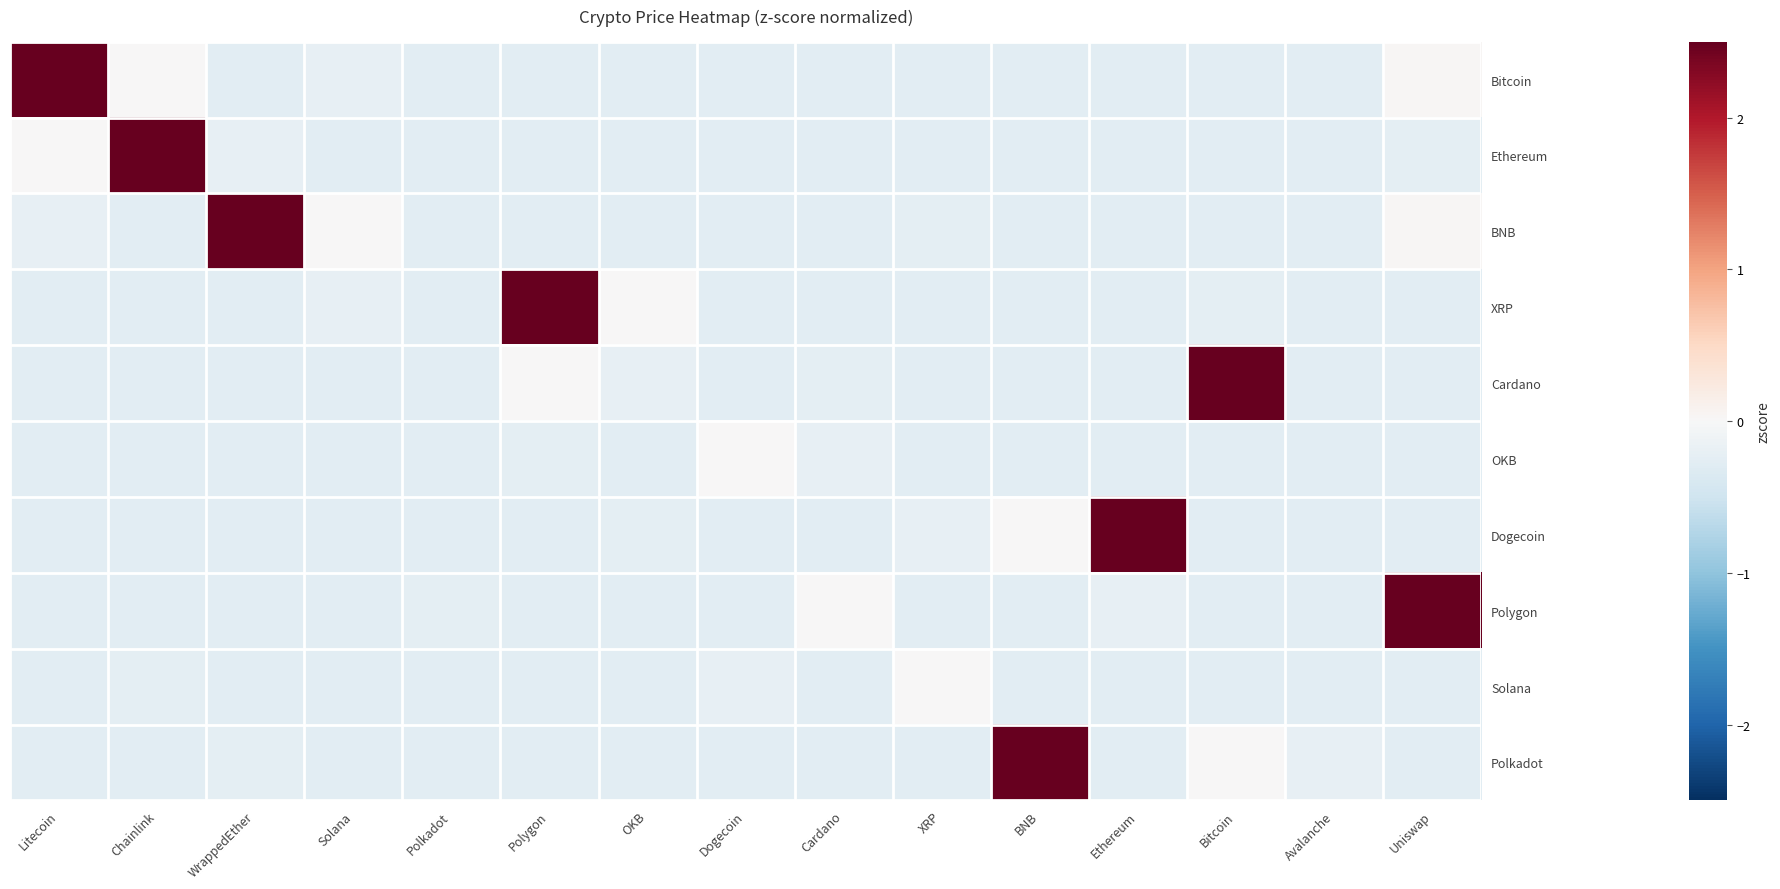

What is the difference between the highest and lowest values at Dogecoin?

0.3